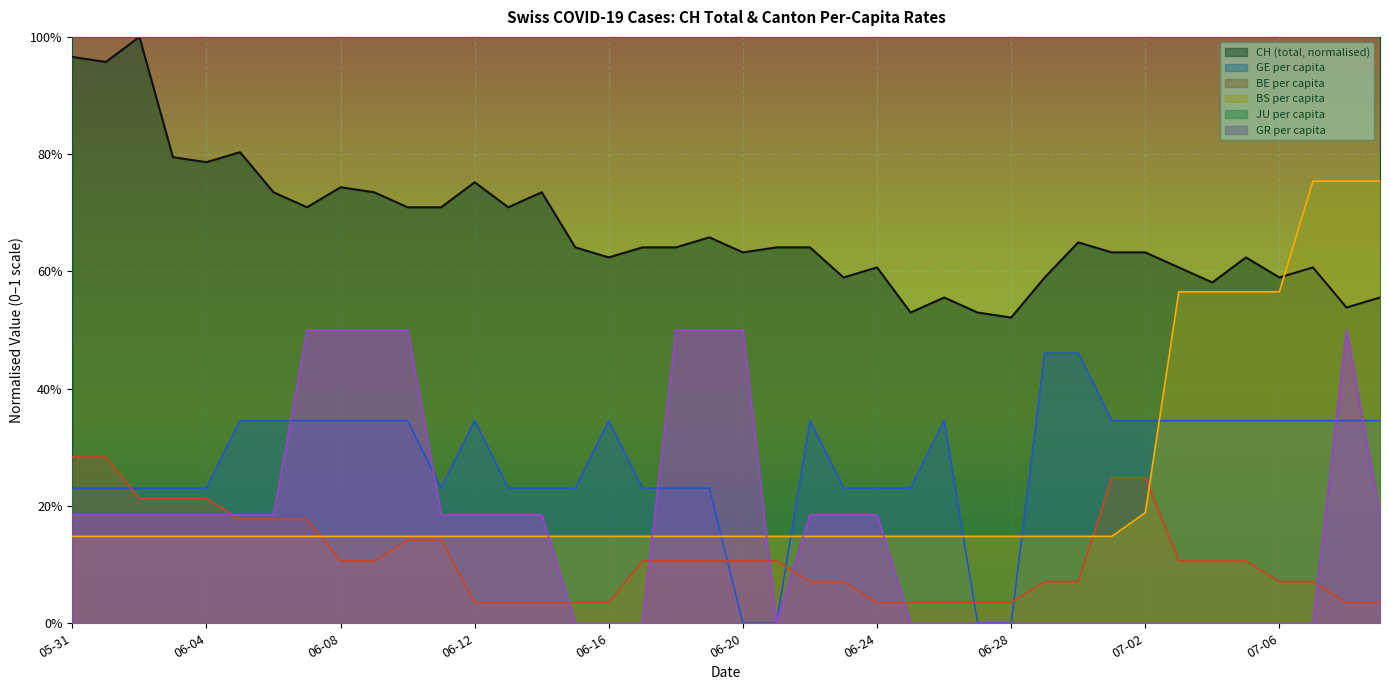

What is the label of the 1st point from the left?

05-31